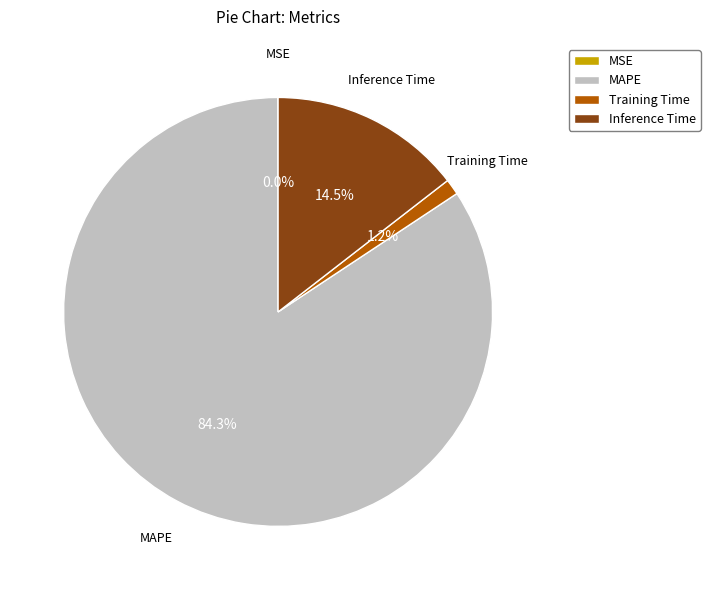

What is the total percentage of Training Time and MAPE?

85.5%